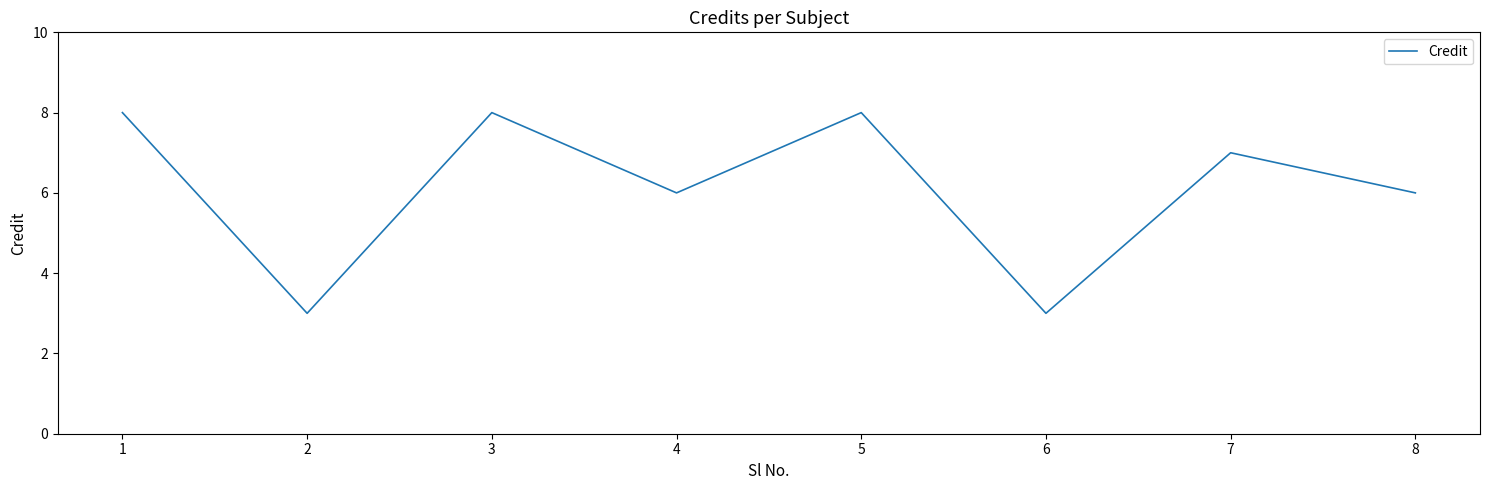

How many interior local peaks (higher than both neighbors) does the data have?

3